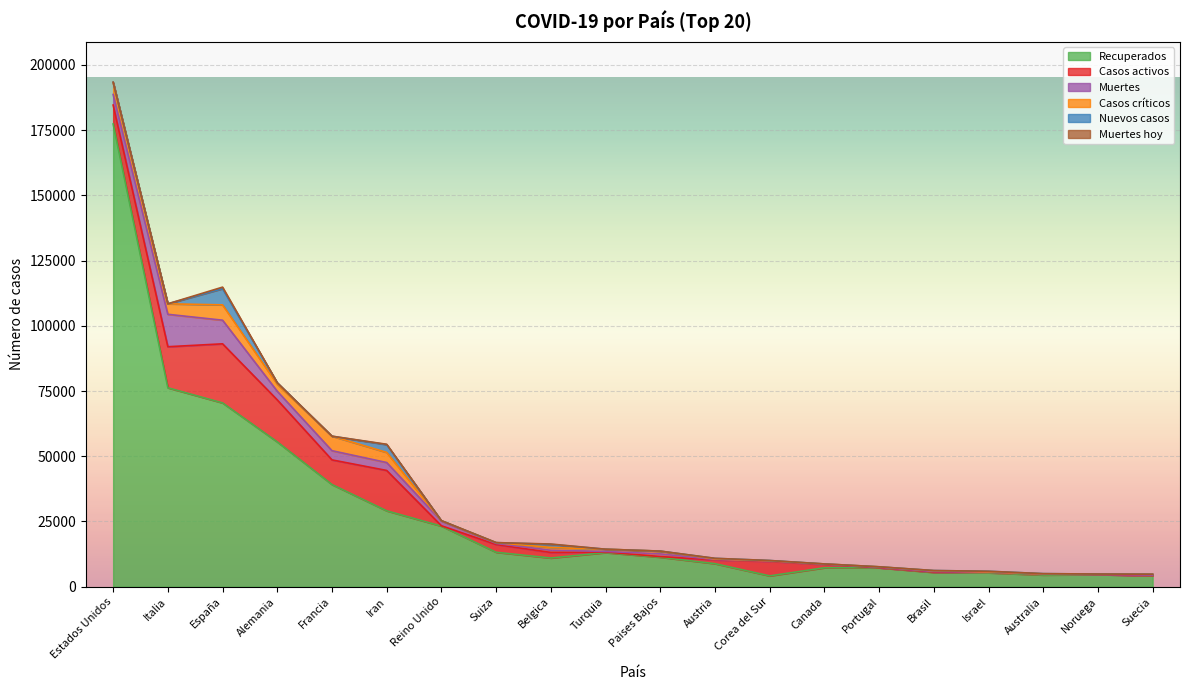

What is the total value across all series at Estados Unidos?

193330